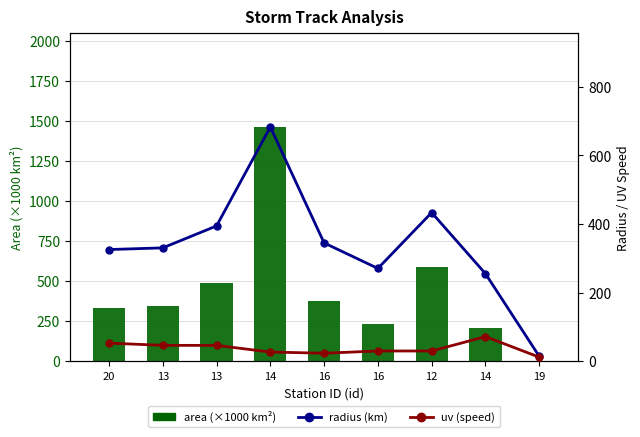

Read the radius (km) value at 16.

270.2